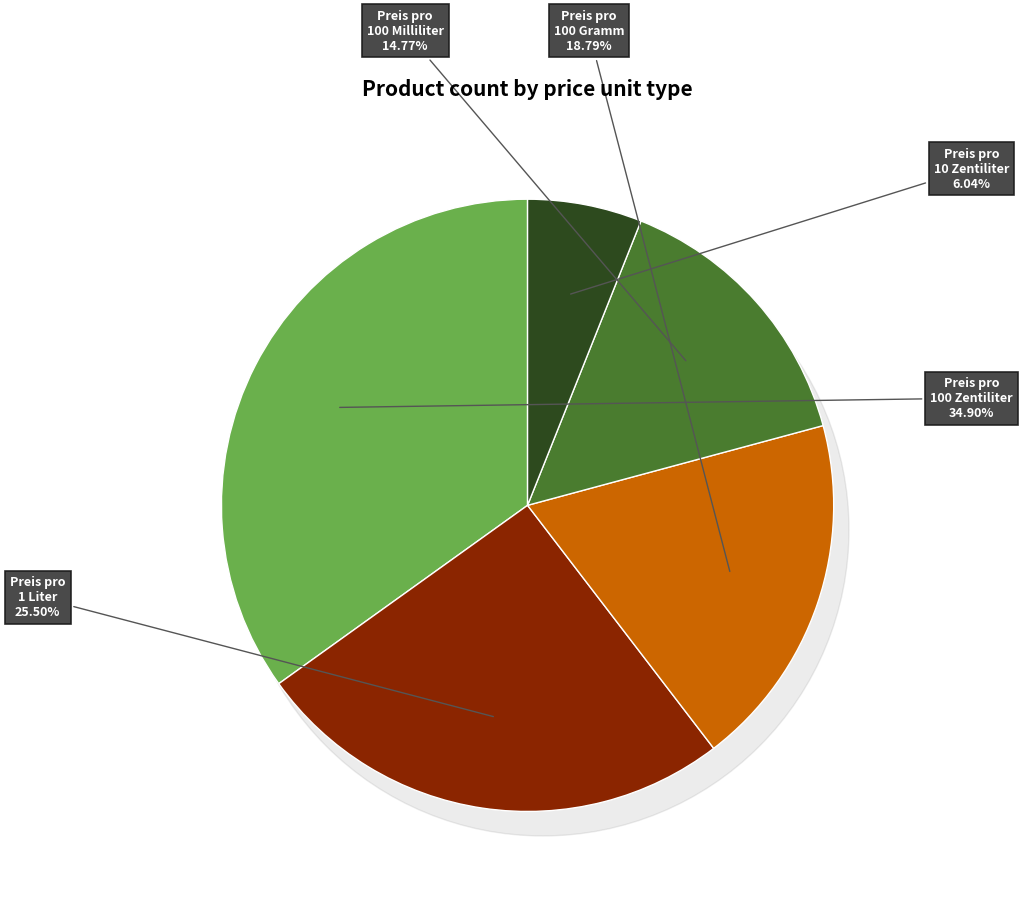

True or false: Preis pro 1 Liter accounts for 26% of the total.

True